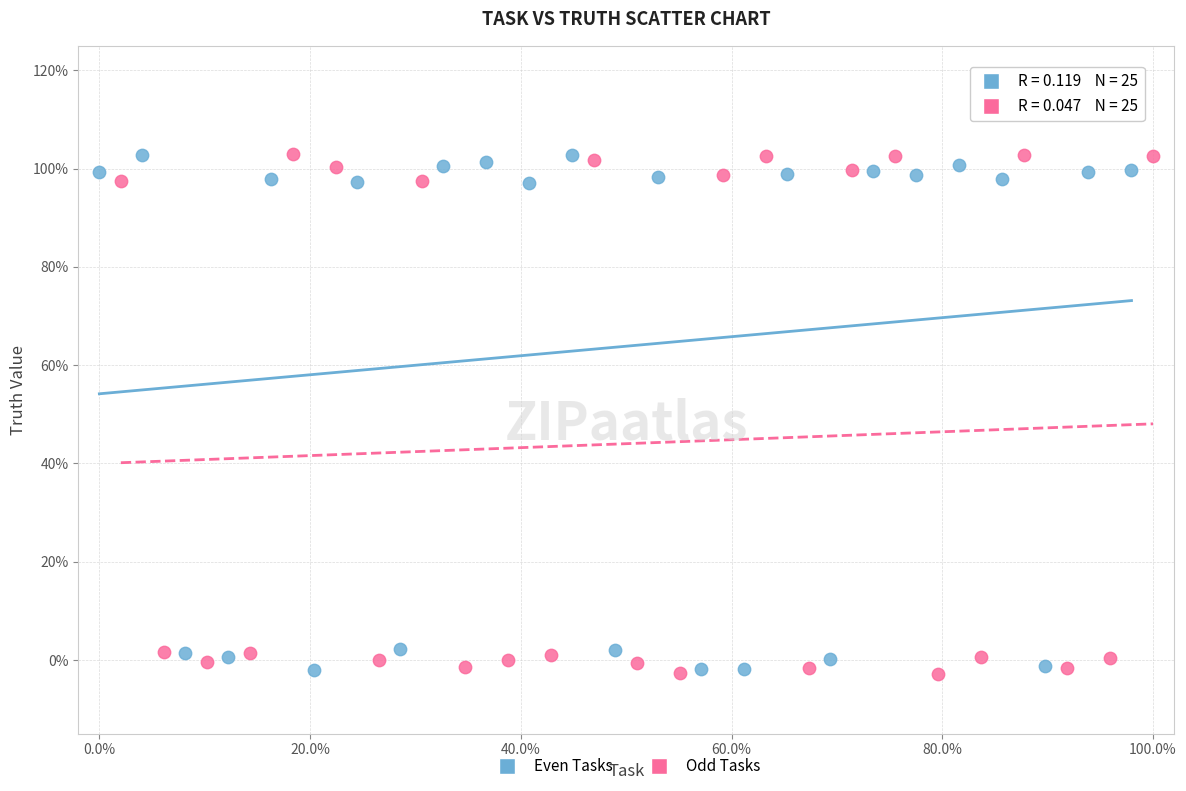

What are all the series names shown in the legend?

Even Tasks, Odd Tasks